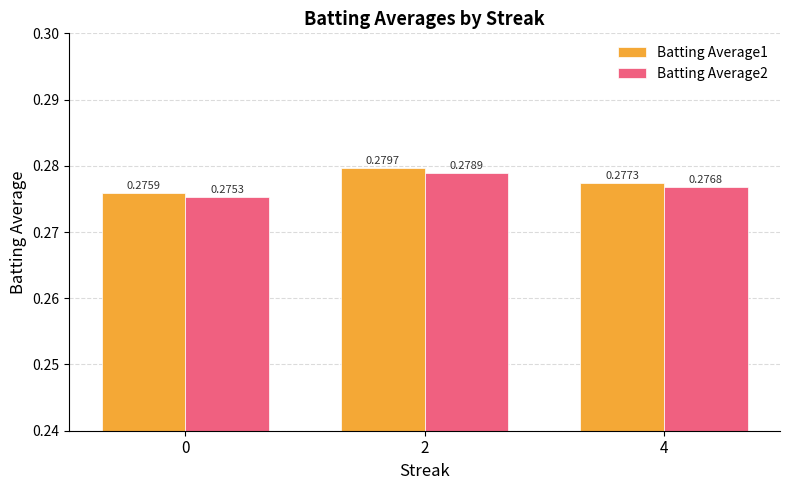

How many distinct data groups are displayed?

2